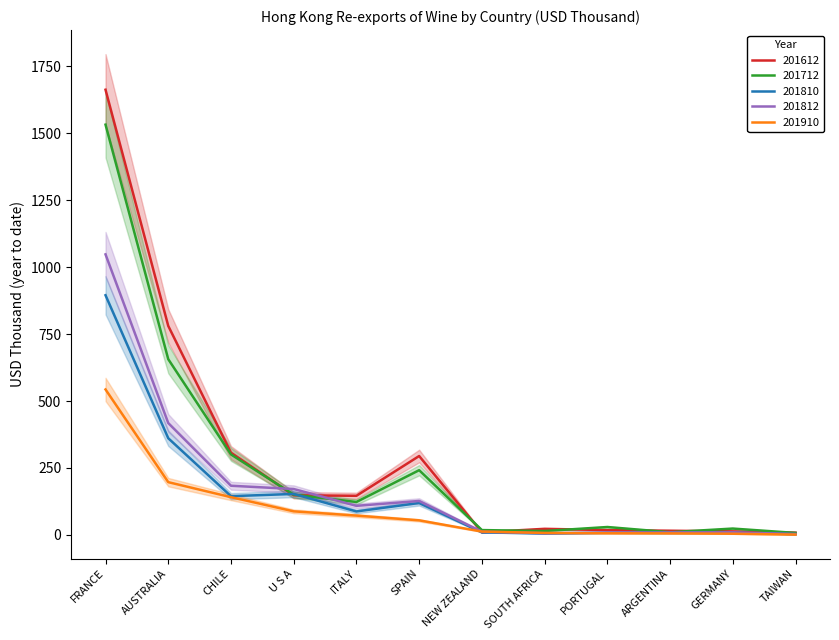

Reading right to left, what are all the values shown in this chart?

201612: TAIWAN=8.7	GERMANY=13.4	ARGENTINA=15.8	PORTUGAL=18.1	SOUTH AFRICA=22.9	NEW ZEALAND=9.9	SPAIN=294.7	ITALY=146.2	U S A=148.1	CHILE=307.0	AUSTRALIA=780.3	FRANCE=1661.9
201712: TAIWAN=7.6	GERMANY=23.9	ARGENTINA=10.2	PORTUGAL=29.7	SOUTH AFRICA=14.8	NEW ZEALAND=18.3	SPAIN=241.8	ITALY=123.1	U S A=150.5	CHILE=300.7	AUSTRALIA=656.1	FRANCE=1531.5
201810: TAIWAN=3.1	GERMANY=8.2	ARGENTINA=7.7	PORTUGAL=8.2	SOUTH AFRICA=5.6	NEW ZEALAND=9.7	SPAIN=119.4	ITALY=87.8	U S A=153.2	CHILE=144.8	AUSTRALIA=361.1	FRANCE=894.8
201812: TAIWAN=3.4	GERMANY=9.8	ARGENTINA=9.4	PORTUGAL=8.6	SOUTH AFRICA=6.6	NEW ZEALAND=12.3	SPAIN=126.9	ITALY=108.7	U S A=171.5	CHILE=183.7	AUSTRALIA=417.7	FRANCE=1047.3
201910: TAIWAN=1.3	GERMANY=4.6	ARGENTINA=5.8	PORTUGAL=6.3	SOUTH AFRICA=7.6	NEW ZEALAND=12.7	SPAIN=54.6	ITALY=72.3	U S A=88.2	CHILE=141.1	AUSTRALIA=197.1	FRANCE=543.1